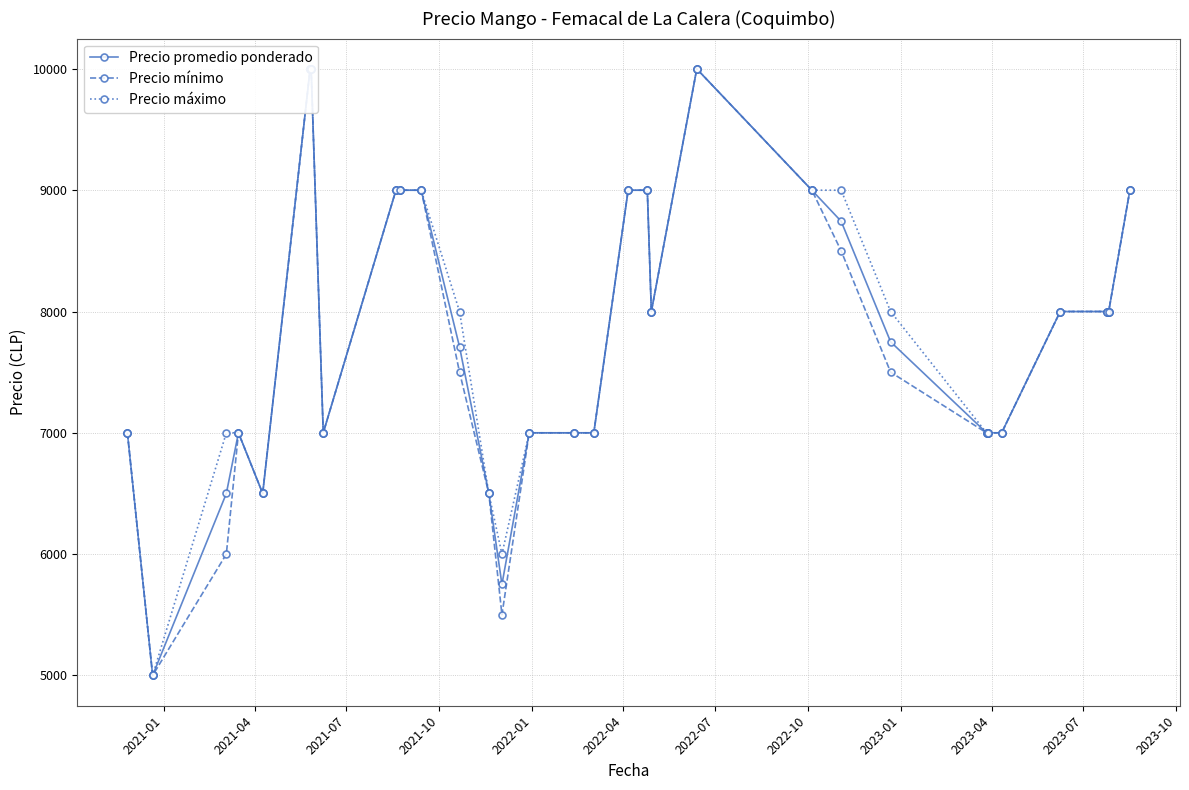

How many interior local peaks does the Precio máximo series have?

1